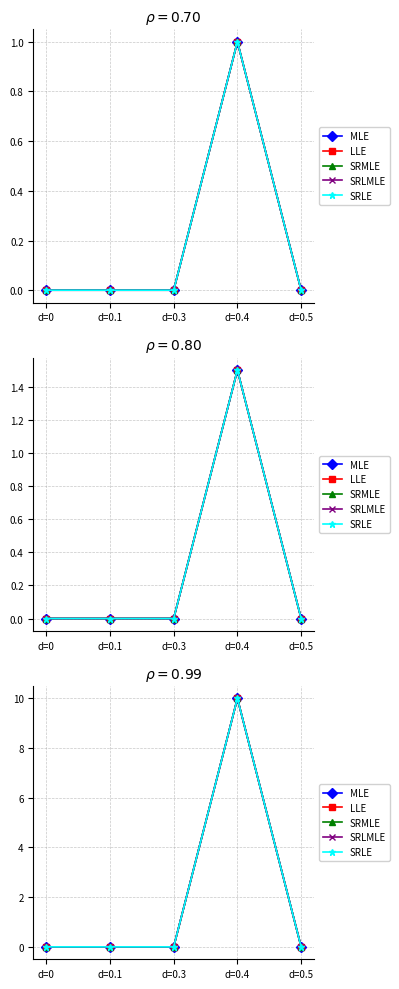

Does the chart display data point markers on the line(s)?

Yes